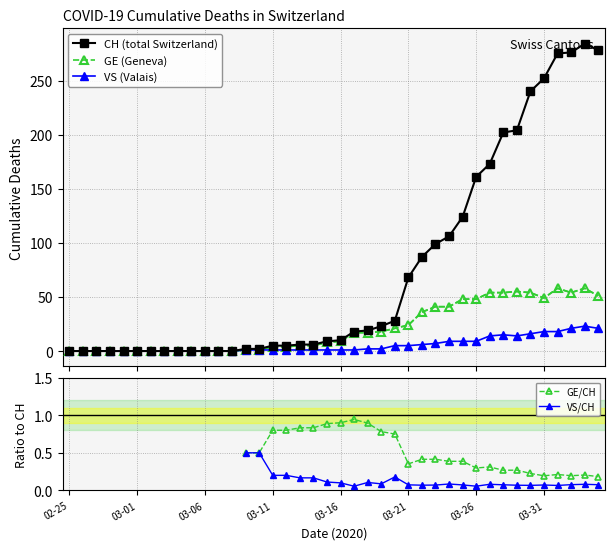

How many categories are shown in the chart?

40